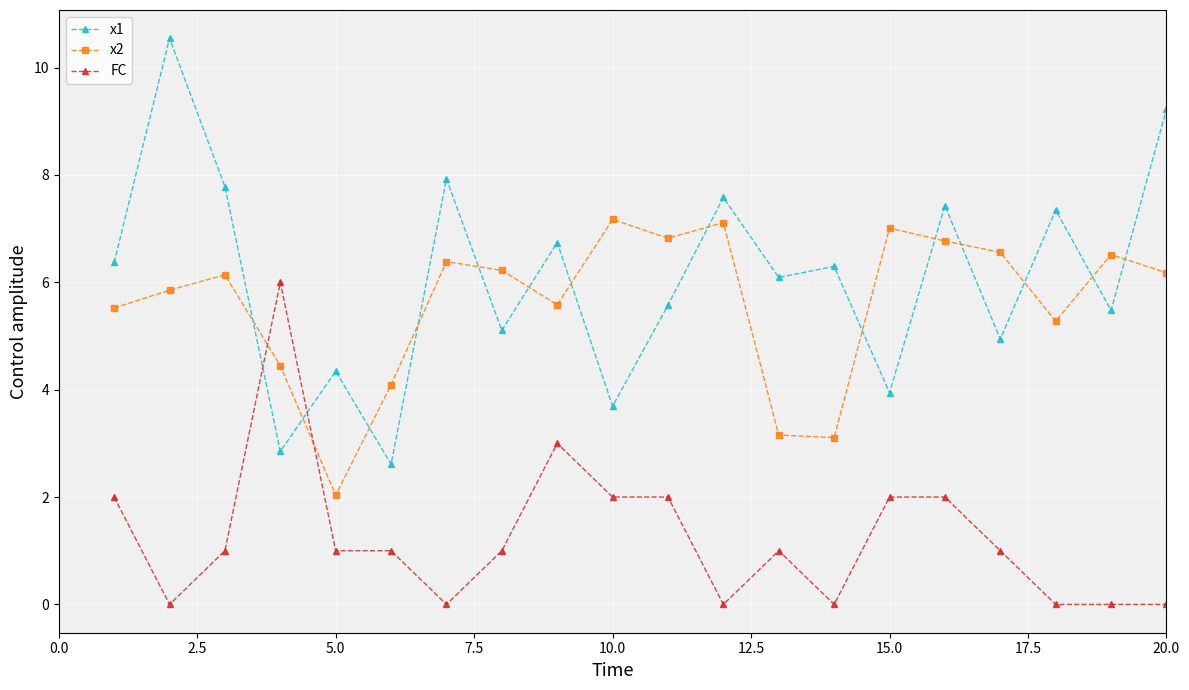

In x1, how many points are higher than both neighbors (excluding endpoints)?

8